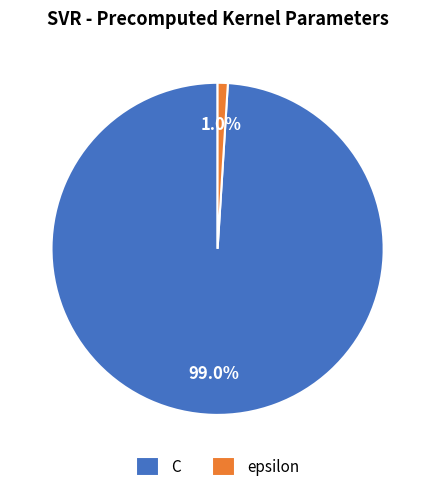

Which has a higher value, C or epsilon?

C